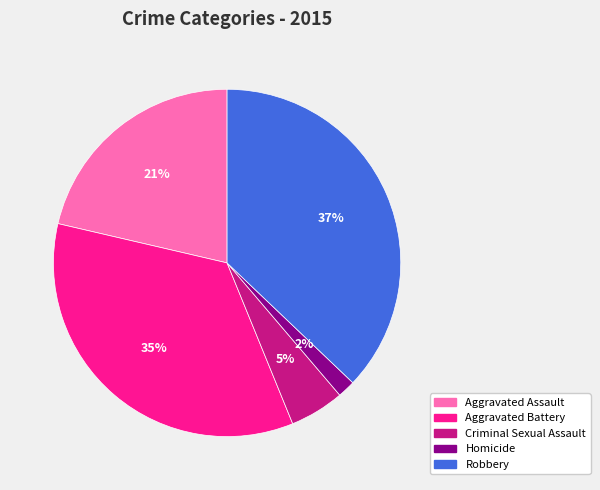

Is the sum of Criminal Sexual Assault and Homicide greater than half?

No